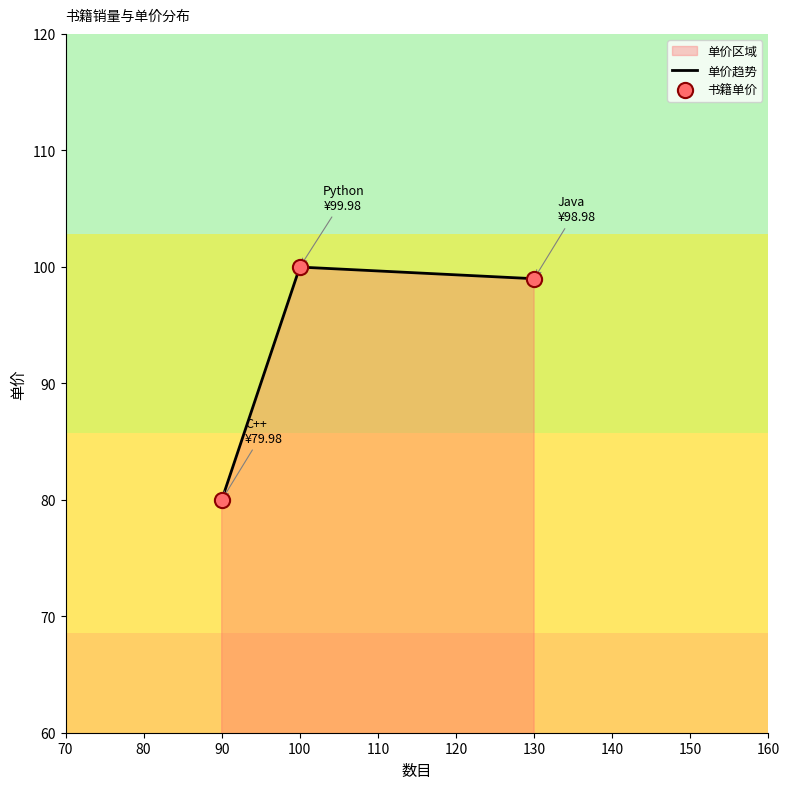

Which label corresponds to the smallest value in the chart?

90